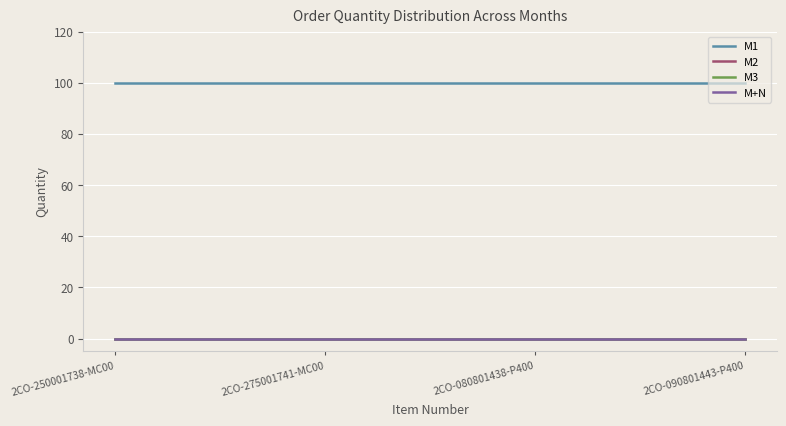

What position from the right is 2CO-275001741-MC00?

3